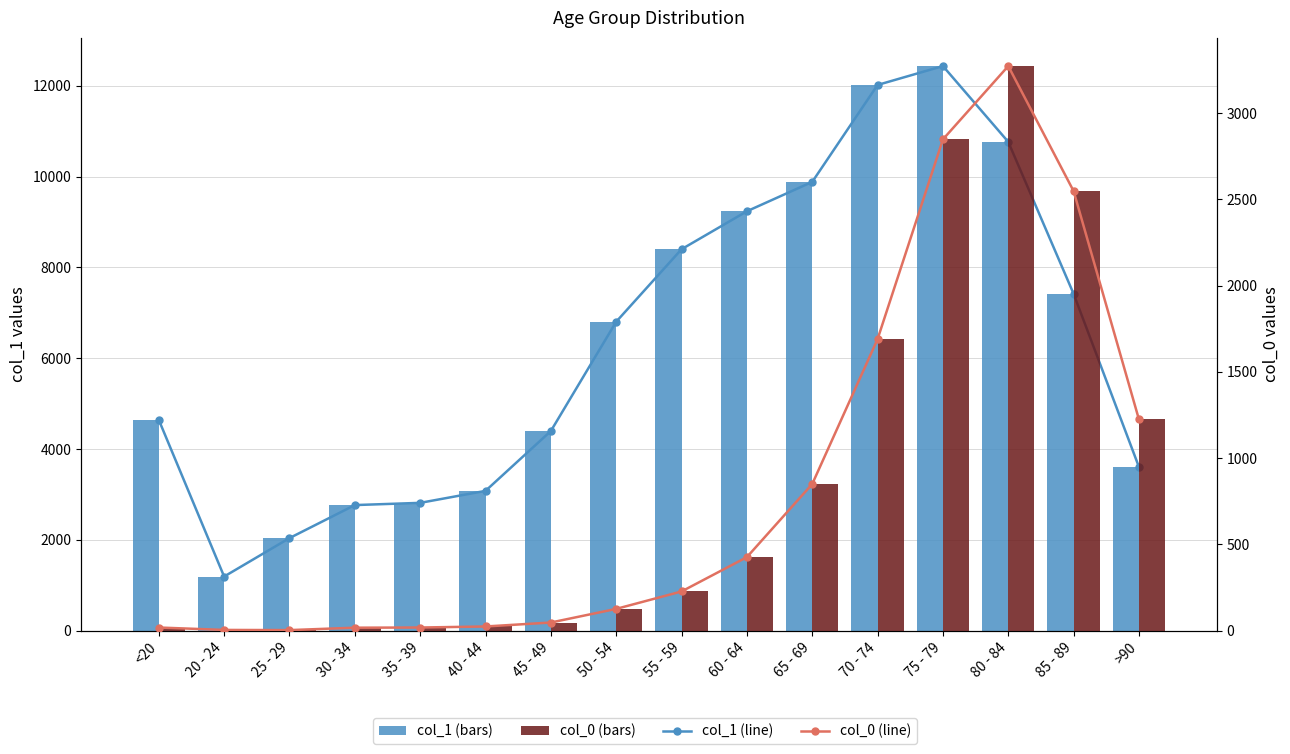

Which series changed the most between 40 - 44 and 80 - 84?

col_1 line